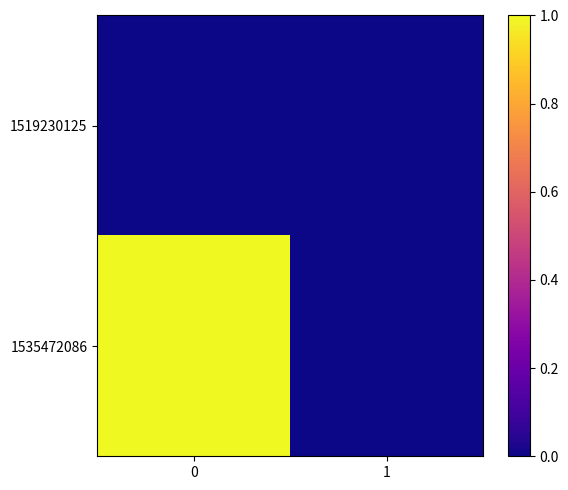

What is the total value across all series at 0?

1